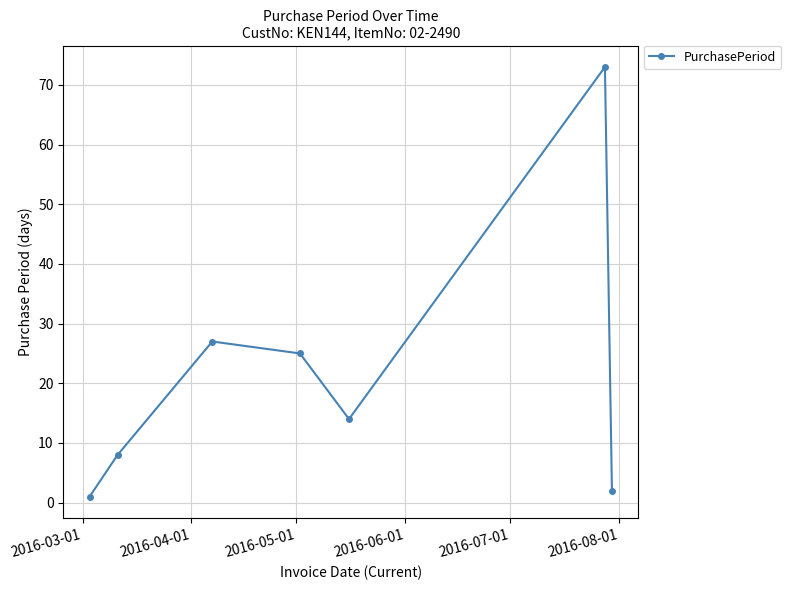

What is the difference between the maximum and second lowest values?

71